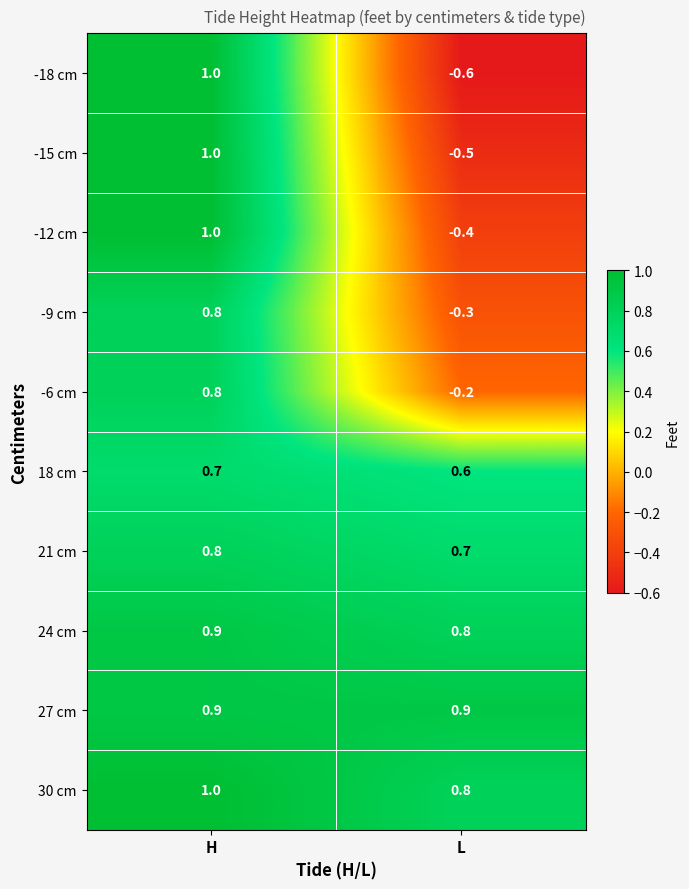

What is the lowest value of the -15 cm series?

-0.5